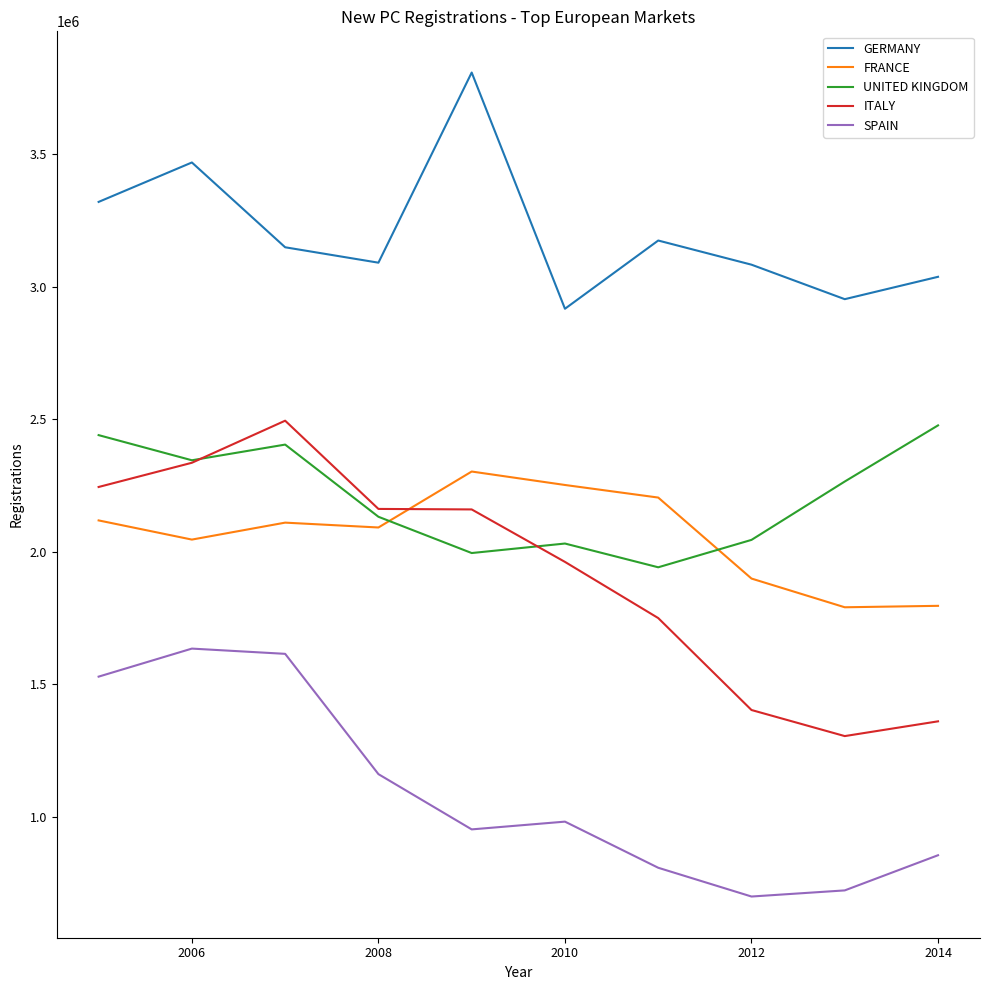

What is the minimum value for GERMANY?

2916259